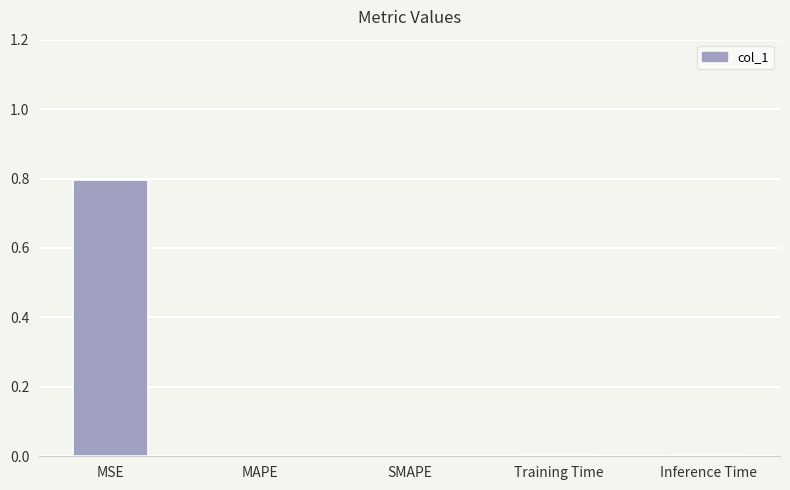

Which category has the highest value across all series?

MSE